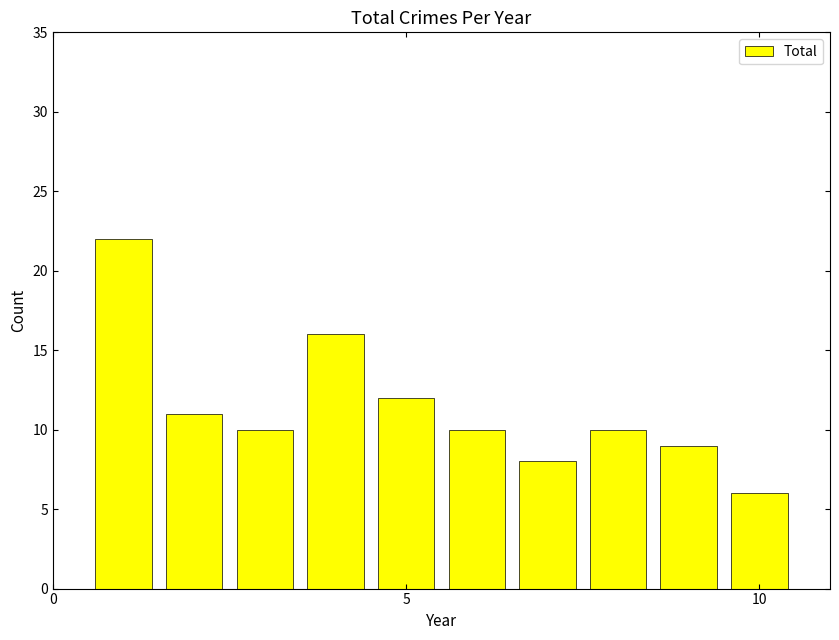

What is the average value?

11